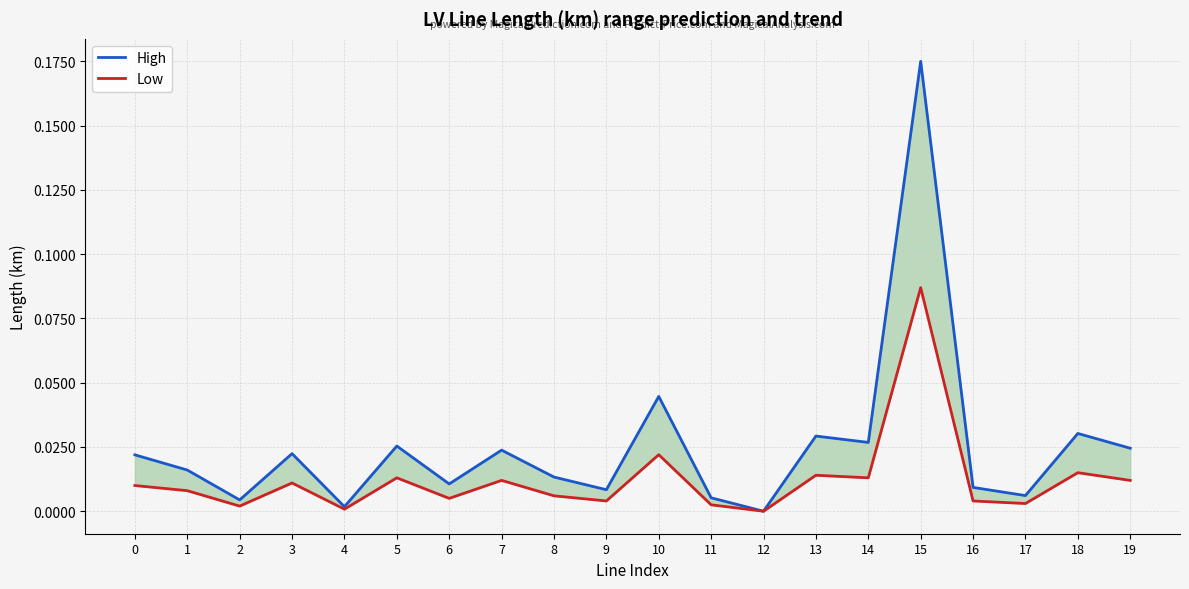

Does the chart have visible grid lines?

Yes